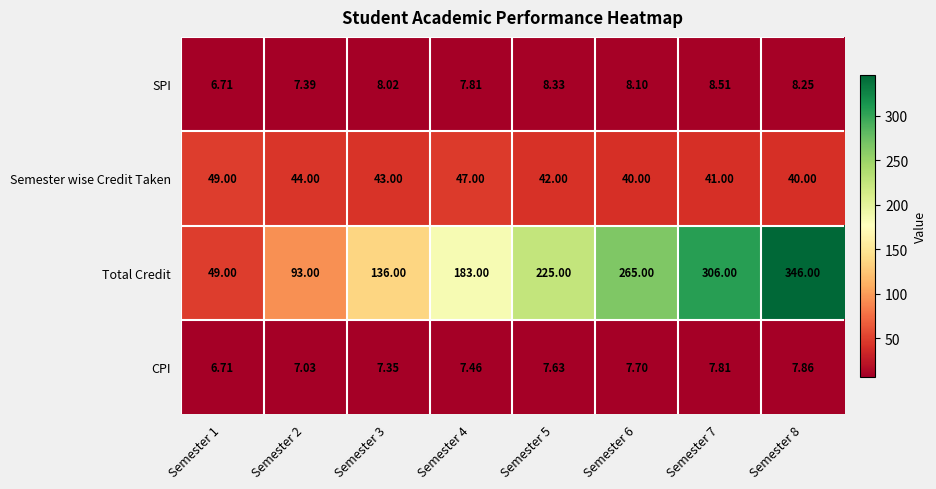

Is the value of CPI at Semester 4 greater than the value of Total Credit at Semester 3?

No